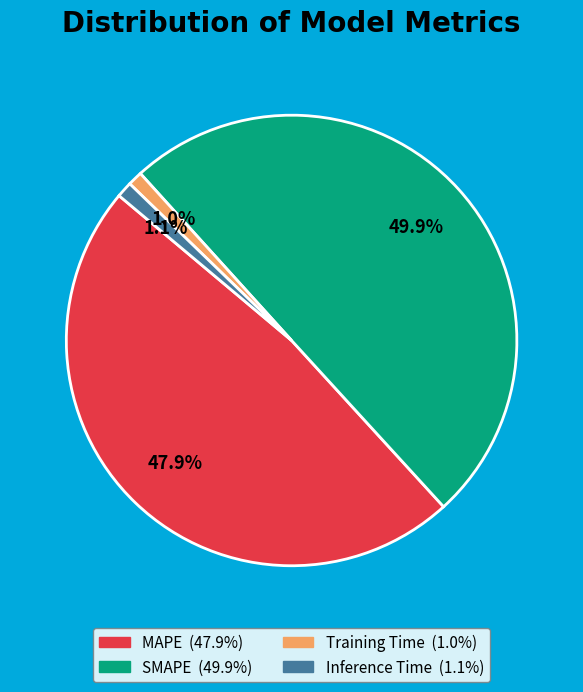

To the nearest percent, what is the average slice percentage?

25%